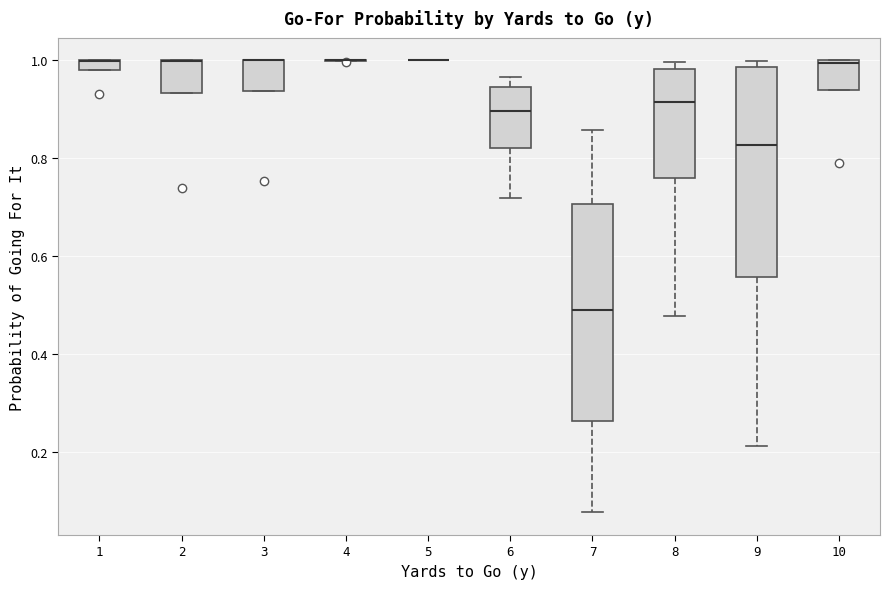

Where does the median line of the box at x = 9 sit on the y-axis? The values are not printed on the chart, so give them approximately, as read against the axis.

0.82